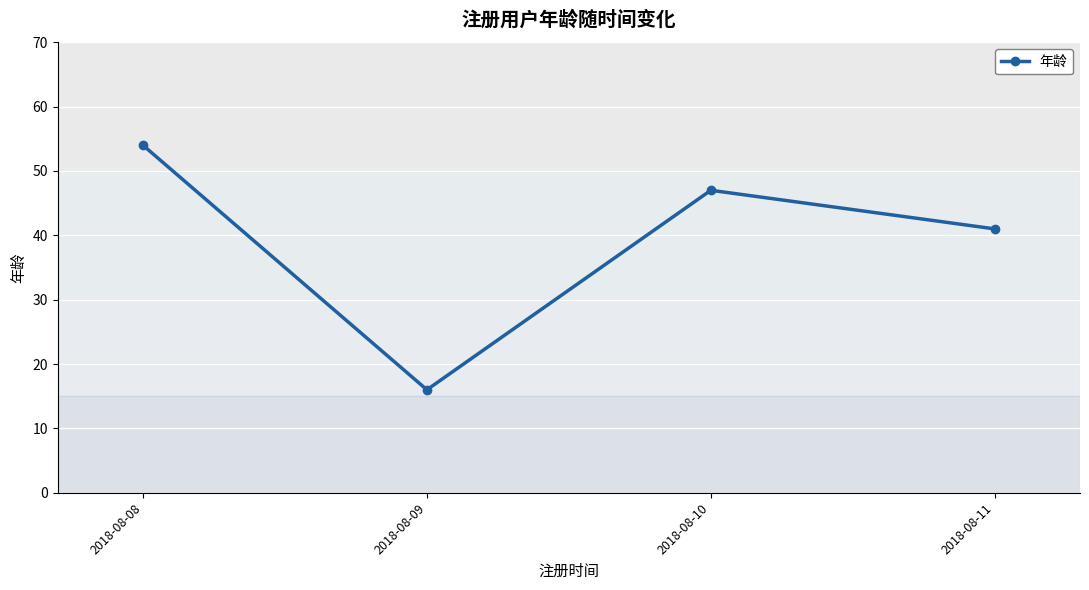

List the labels in order of value, smallest first.

2018-08-09, 2018-08-11, 2018-08-10, 2018-08-08